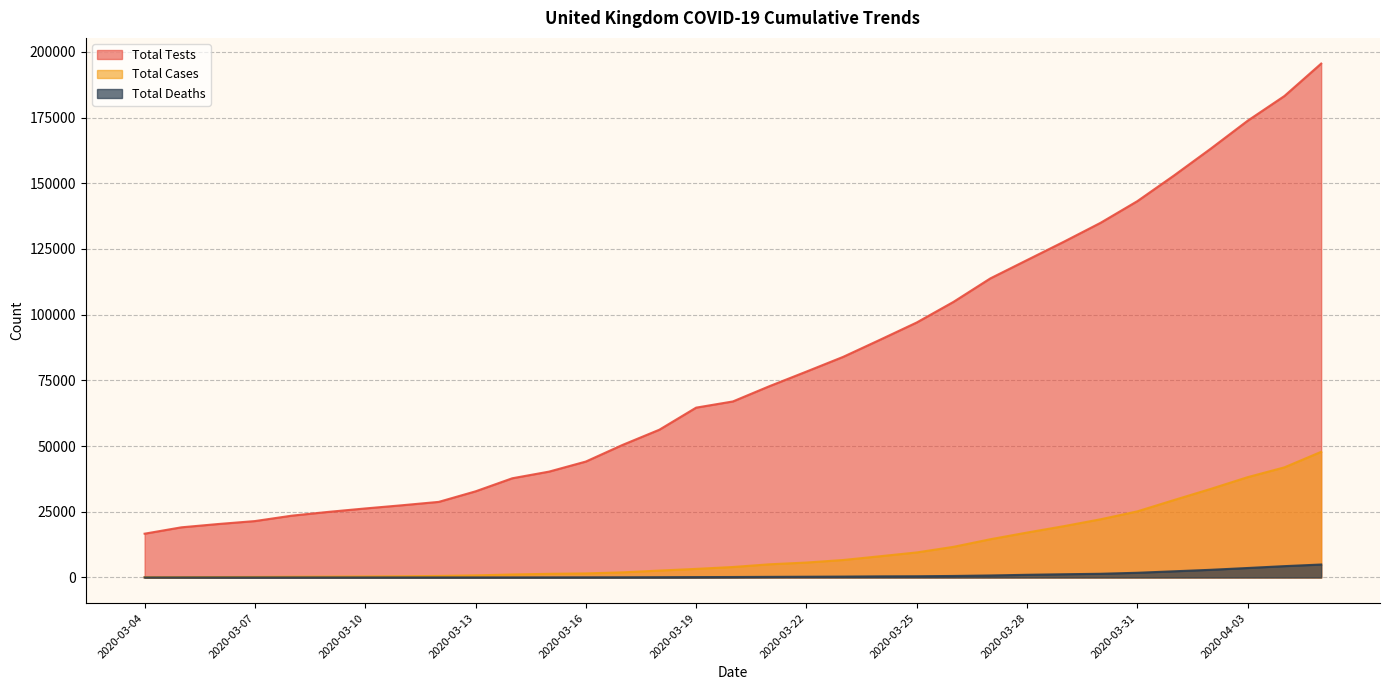

Which series has the widest spread of values?

Total Tests